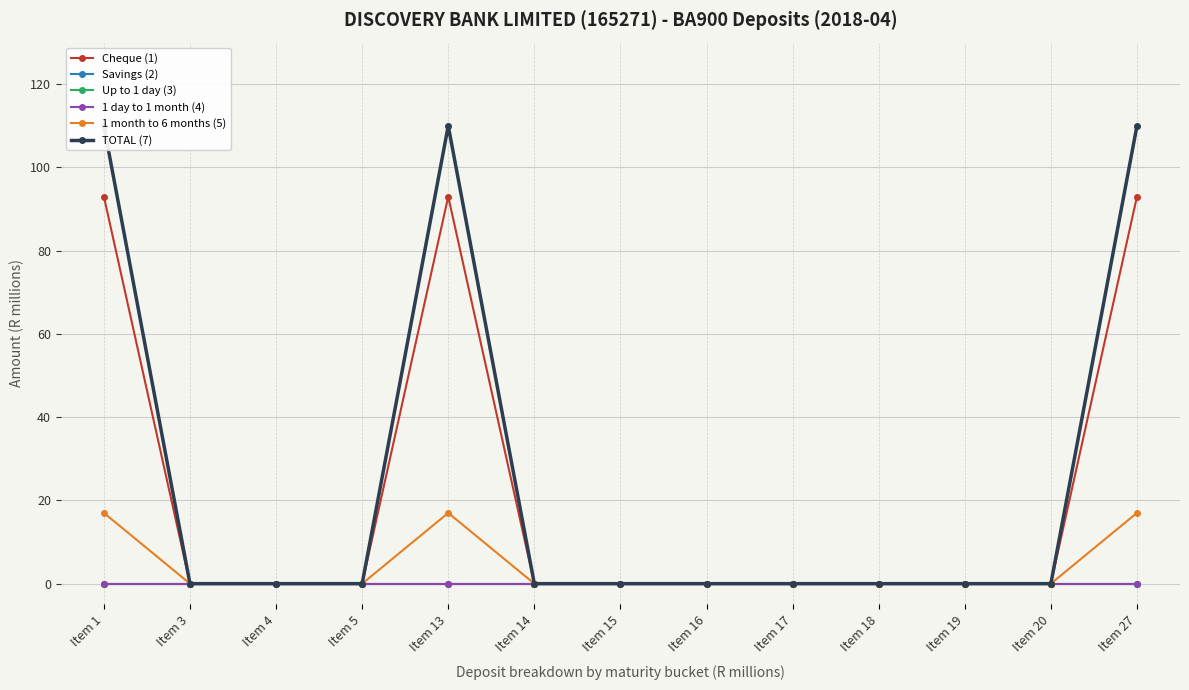

Rank the series by their maximum value, from lowest to highest.

Savings (2), Up to 1 day (3), 1 day to 1 month (4), 1 month to 6 months (5), Cheque (1), TOTAL (7)